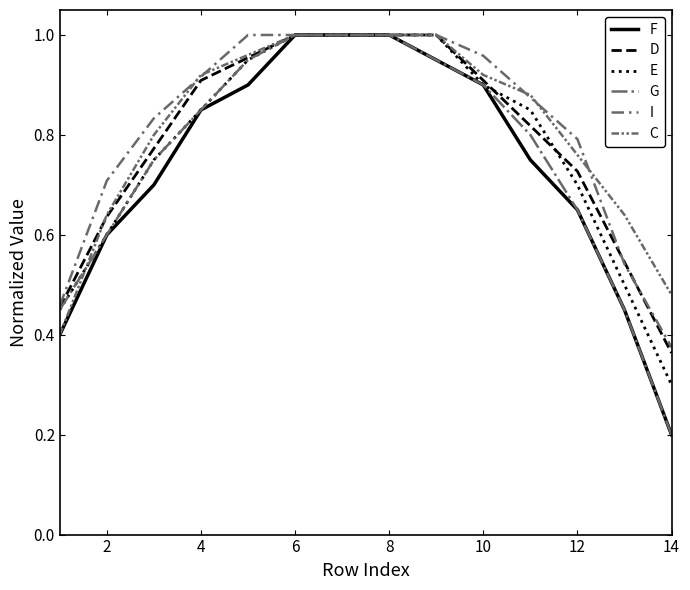

Does the chart display data point markers on the line(s)?

No